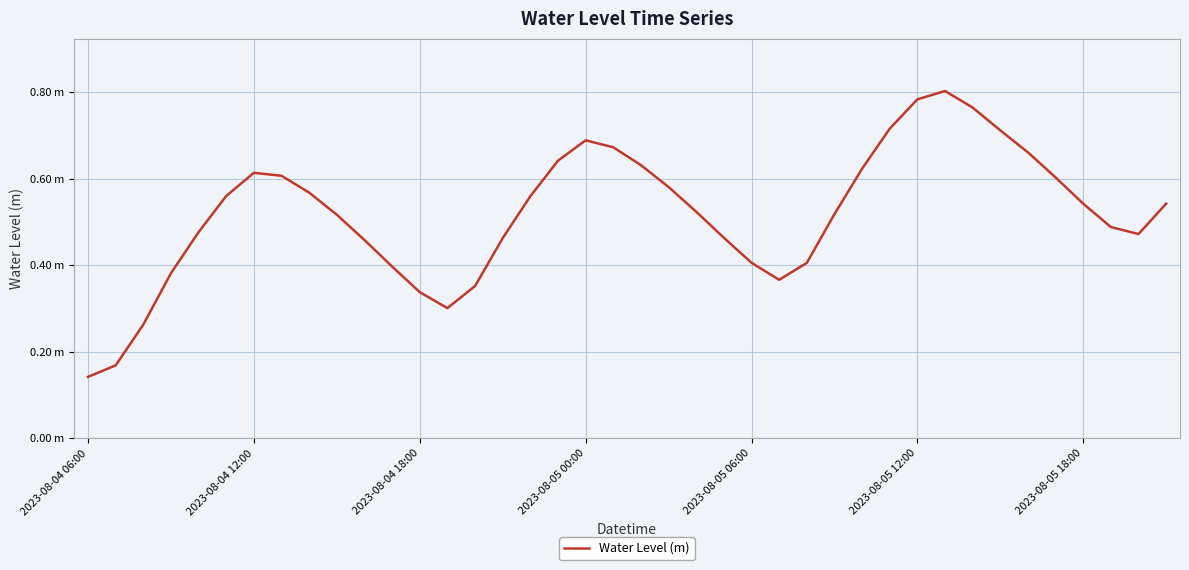

Is this an area chart (filled region under the line)?

No